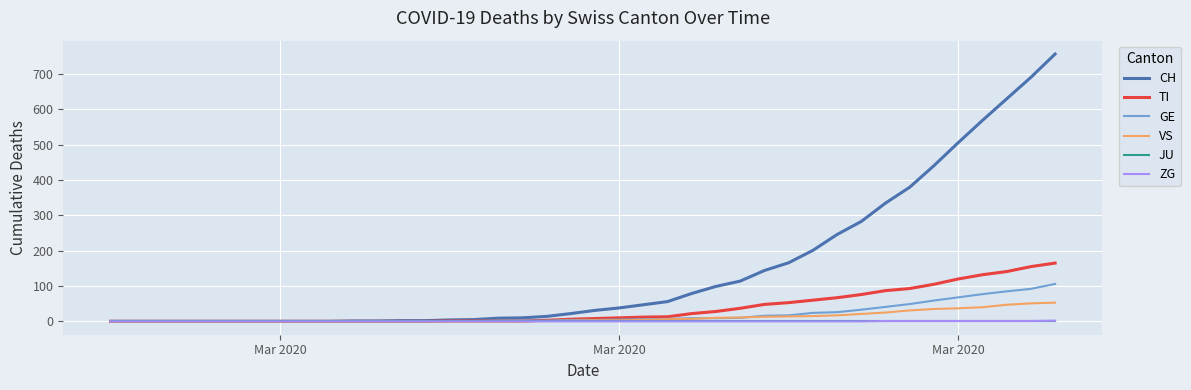

Which series has the largest total across all categories?

CH